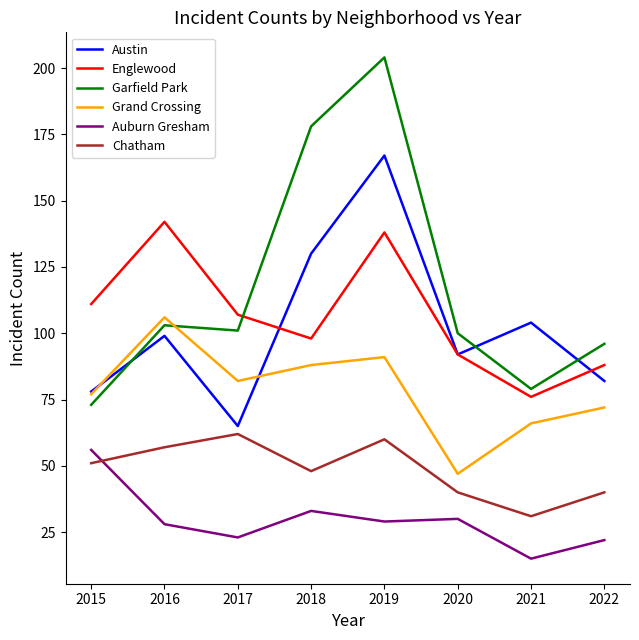

List the series in order of their peak value, lowest first.

Auburn Gresham, Chatham, Grand Crossing, Englewood, Austin, Garfield Park